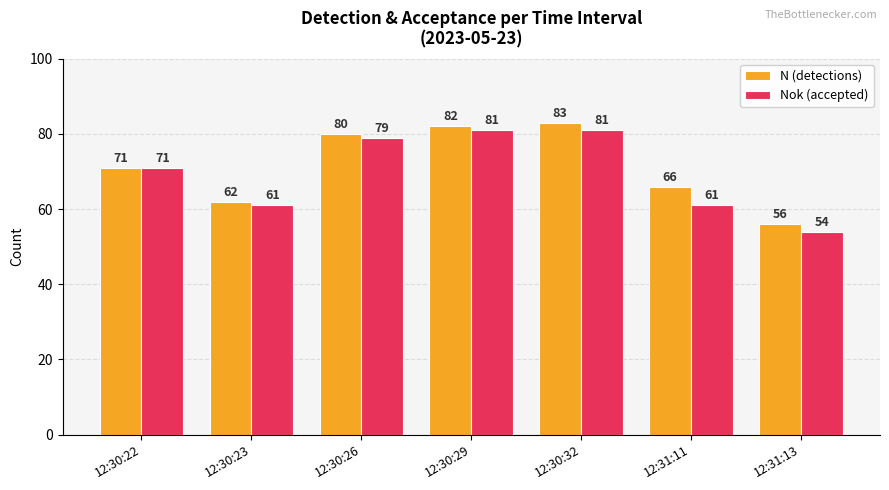

What is the total value across all series at 12:30:29?

163